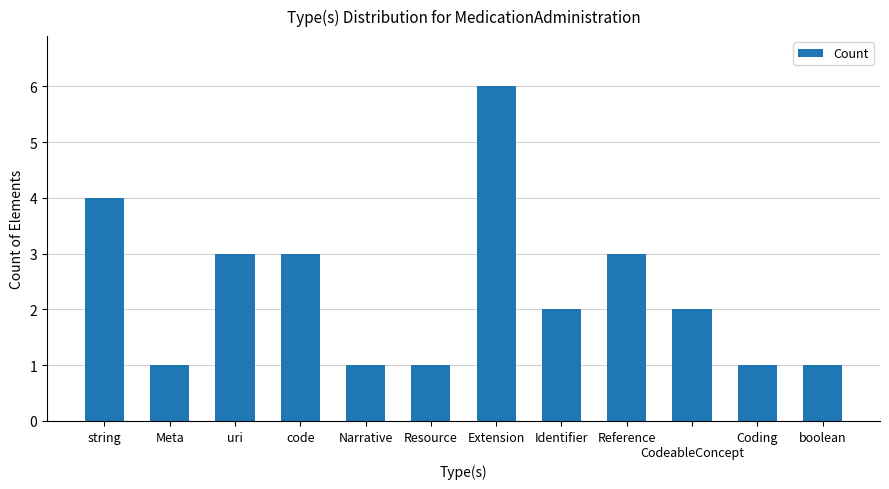

The value at boolean is 1. True or false?

True